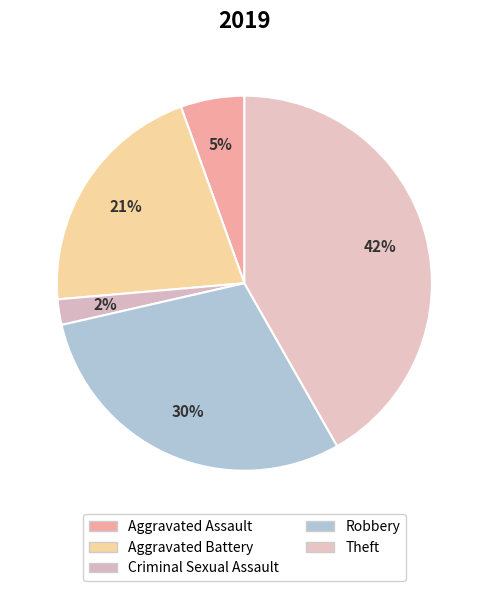

How many segments does this pie chart have?

5